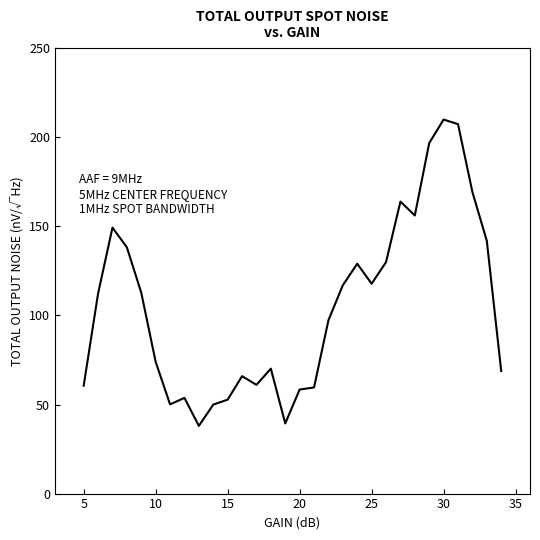

What is the difference between the maximum and minimum values?

172.0